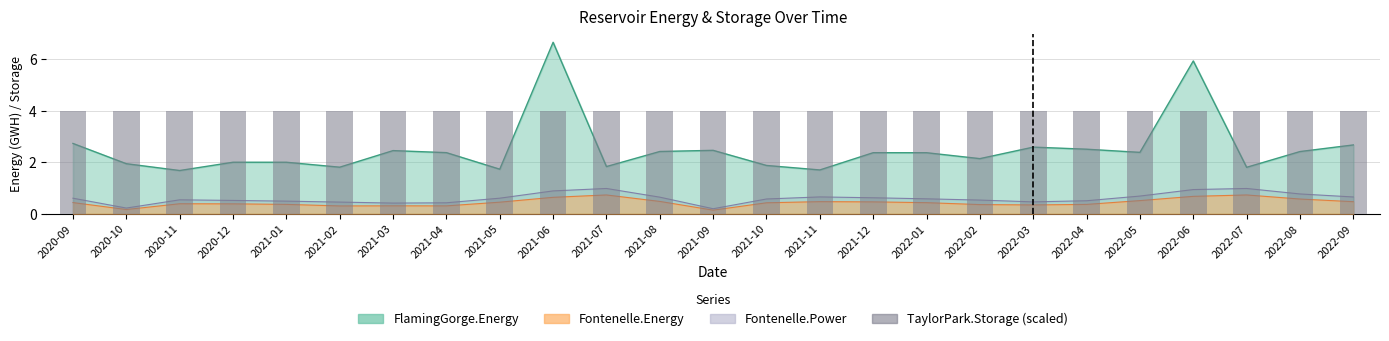

The Fontenelle.Energy series shows 0.5 at 2021-04. True or false?

False